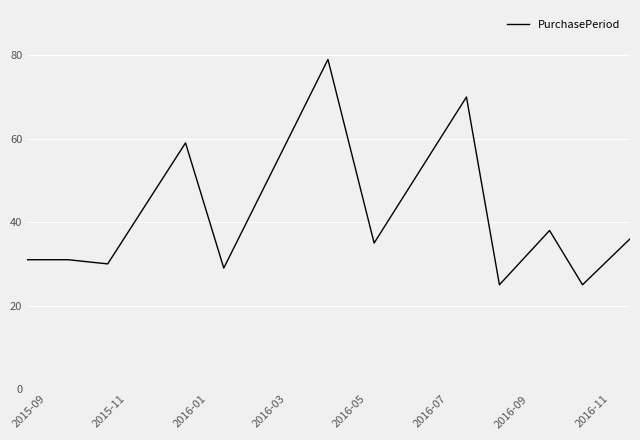

What is the minimum value shown in the chart?

25